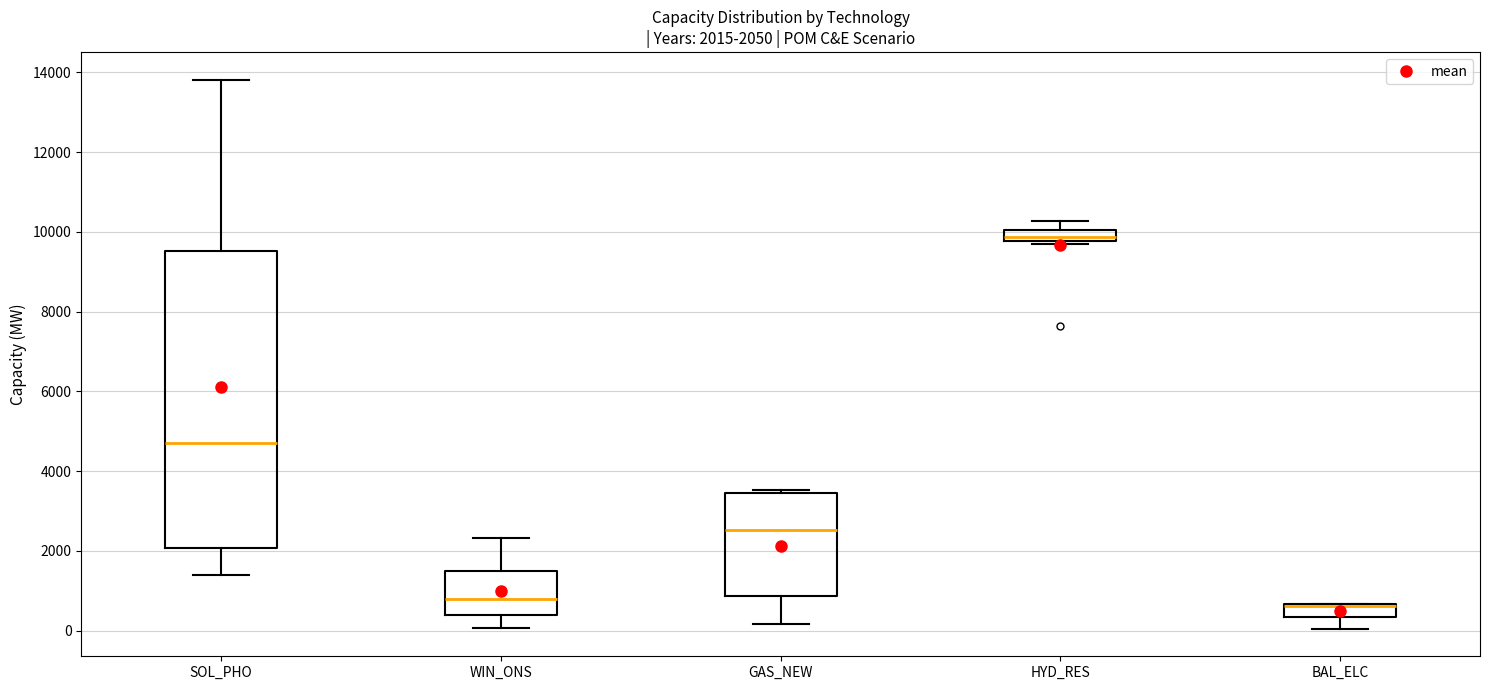

Which box is the tallest, from its lower edge to its upper edge?

SOL_PHO